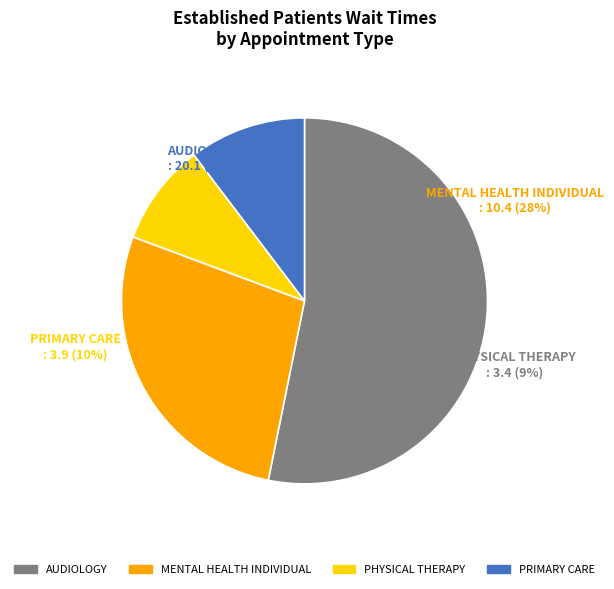

Approximately how many times larger is the value at PHYSICAL THERAPY compared to MENTAL HEALTH INDIVIDUAL?

0.3